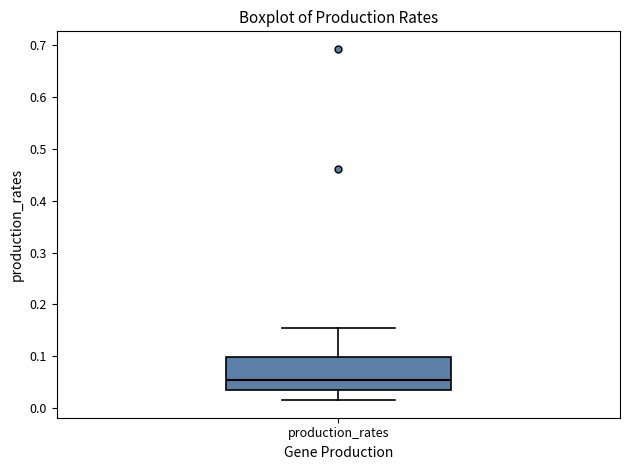

Read this box plot against the y-axis: the position of the median line, the range covered by the box, and the ends of both whiskers. The values are not printed on the chart, so give them approximately, as read against the axis.

median 0.05, box 0.03 to 0.10, whiskers 0.01 to 0.15